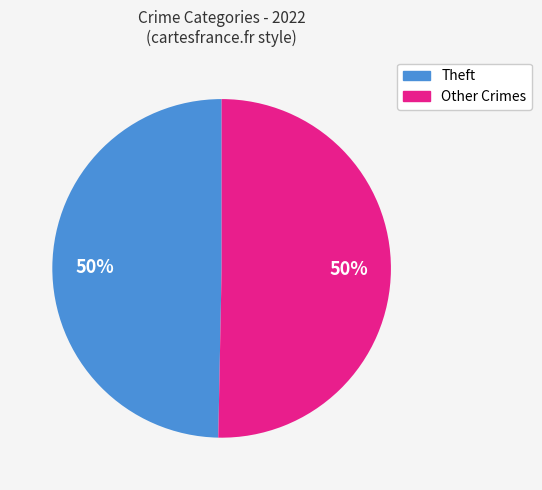

True or false: Theft accounts for 55% of the total.

False